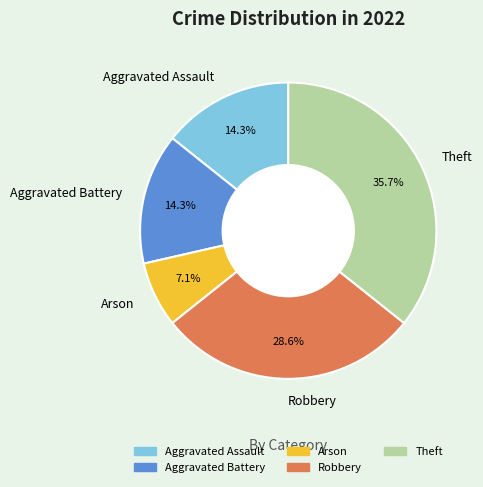

Does Robbery represent more than half of the total?

No